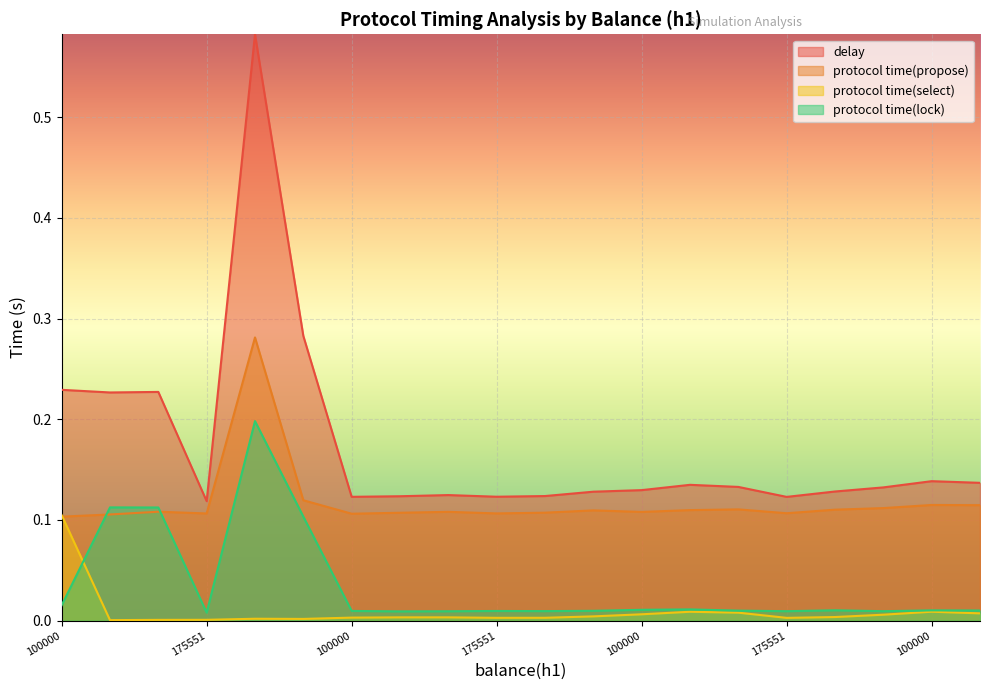

Count the number of categories in the chart.

20